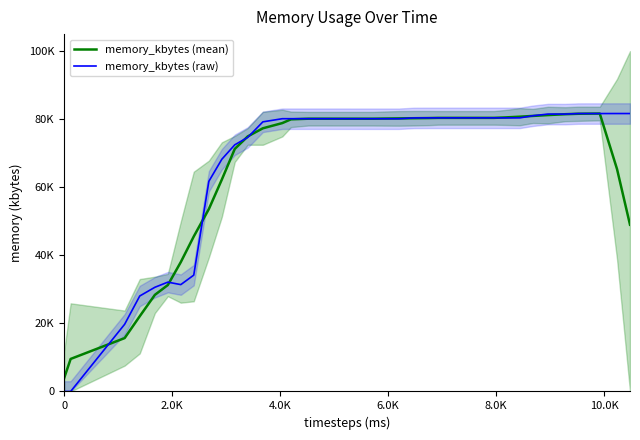

Rank the series by their maximum value, from highest to lowest.

memory_kbytes (raw), memory_kbytes (mean)